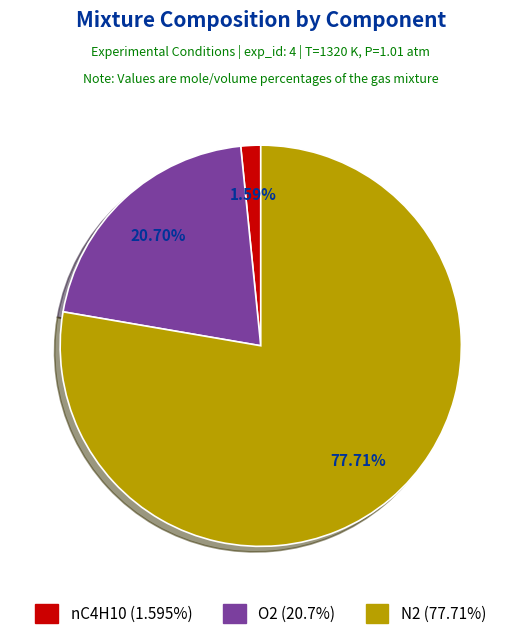

Approximately how many times larger is the value at N2 compared to O2?

3.8